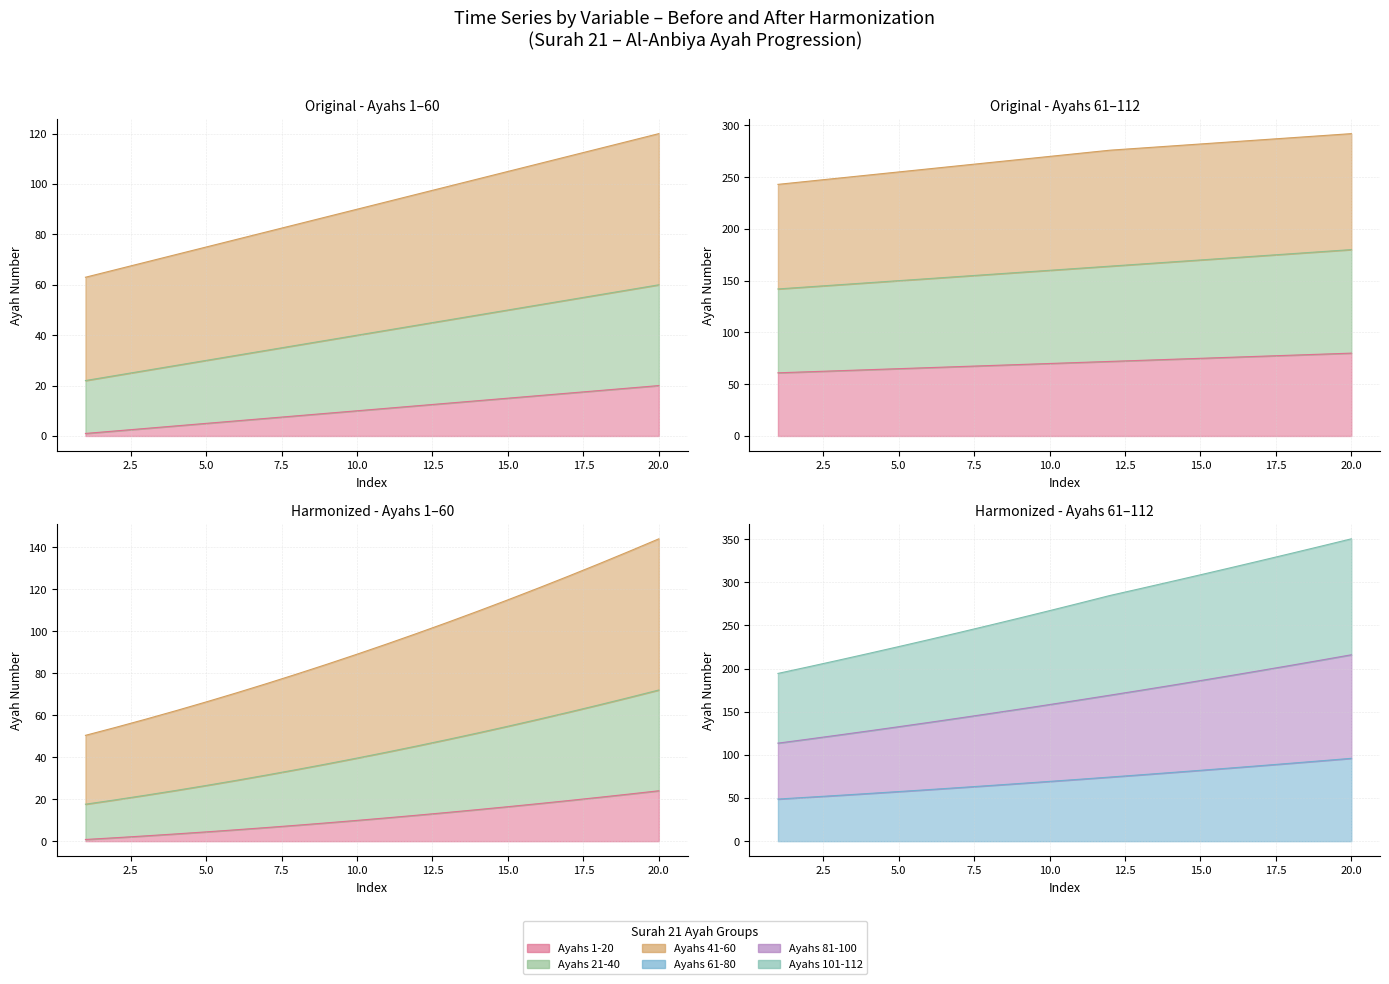

Which label corresponds to the smallest value in the chart?

1